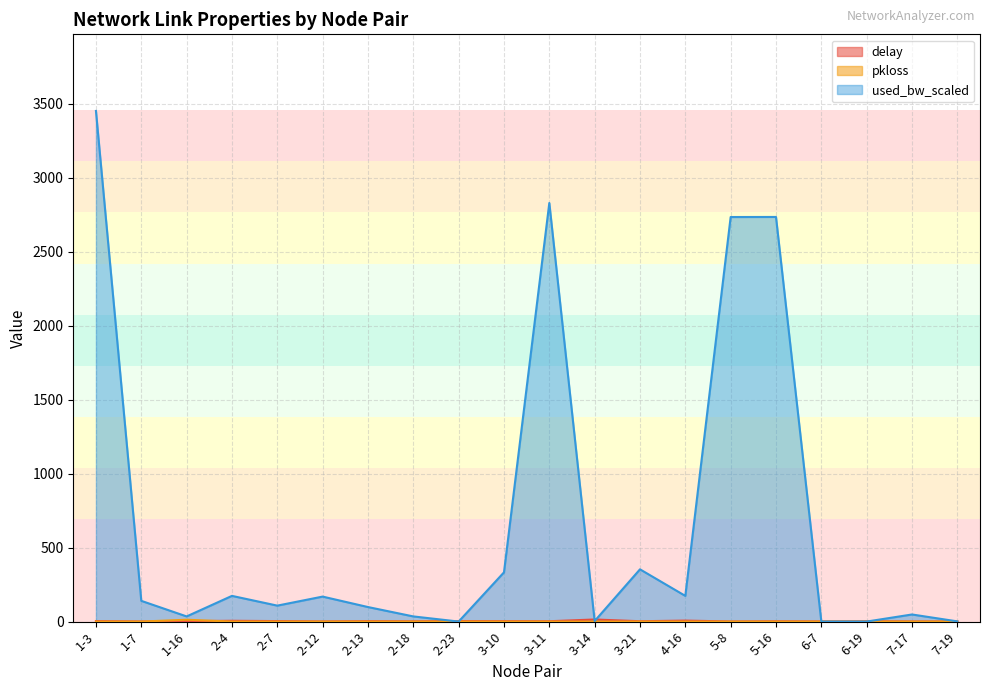

Which series changed the most between 3-10 and 3-11?

used_bw_scaled